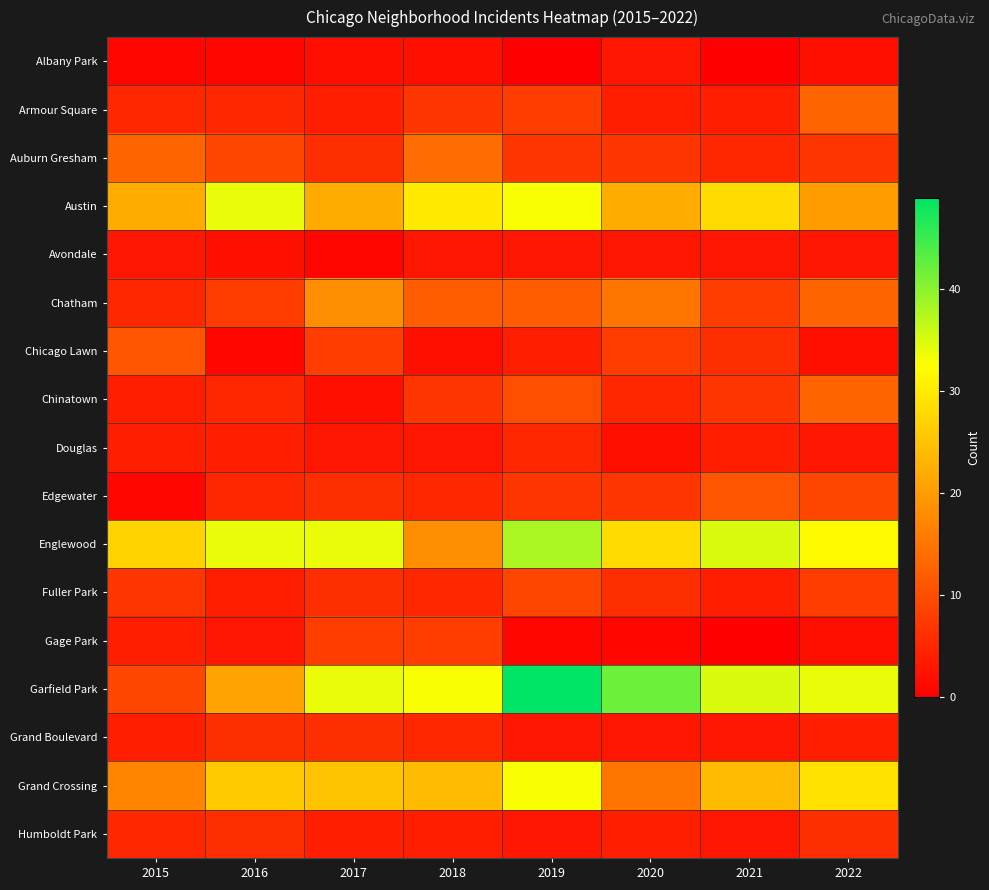

Reading right to left, list all the values displayed in this chart.

Albany Park: 2022=2	2021=0	2020=3	2019=0	2018=2	2017=2	2016=1	2015=1
Armour Square: 2022=13	2021=4	2020=4	2019=8	2018=7	2017=4	2016=5	2015=5
Auburn Gresham: 2022=7	2021=5	2020=7	2019=7	2018=14	2017=6	2016=9	2015=13
Austin: 2022=20	2021=28	2020=22	2019=33	2018=30	2017=22	2016=34	2015=22
Avondale: 2022=3	2021=3	2020=3	2019=3	2018=3	2017=1	2016=2	2015=3
Chatham: 2022=13	2021=8	2020=15	2019=12	2018=12	2017=18	2016=8	2015=5
Chicago Lawn: 2022=2	2021=6	2020=8	2019=4	2018=2	2017=8	2016=1	2015=11
Chinatown: 2022=13	2021=7	2020=5	2019=10	2018=7	2017=2	2016=5	2015=4
Douglas: 2022=3	2021=4	2020=2	2019=5	2018=3	2017=3	2016=4	2015=4
Edgewater: 2022=9	2021=11	2020=7	2019=7	2018=5	2017=6	2016=5	2015=1
Englewood: 2022=32	2021=35	2020=28	2019=38	2018=18	2017=34	2016=34	2015=27
Fuller Park: 2022=8	2021=4	2020=6	2019=9	2018=5	2017=6	2016=4	2015=7
Gage Park: 2022=2	2021=0	2020=1	2019=1	2018=8	2017=8	2016=3	2015=4
Garfield Park: 2022=34	2021=35	2020=42	2019=49	2018=33	2017=34	2016=21	2015=9
Grand Boulevard: 2022=4	2021=3	2020=3	2019=3	2018=5	2017=6	2016=6	2015=4
Grand Crossing: 2022=29	2021=24	2020=15	2019=33	2018=24	2017=25	2016=26	2015=17
Humboldt Park: 2022=6	2021=3	2020=4	2019=3	2018=4	2017=4	2016=6	2015=5